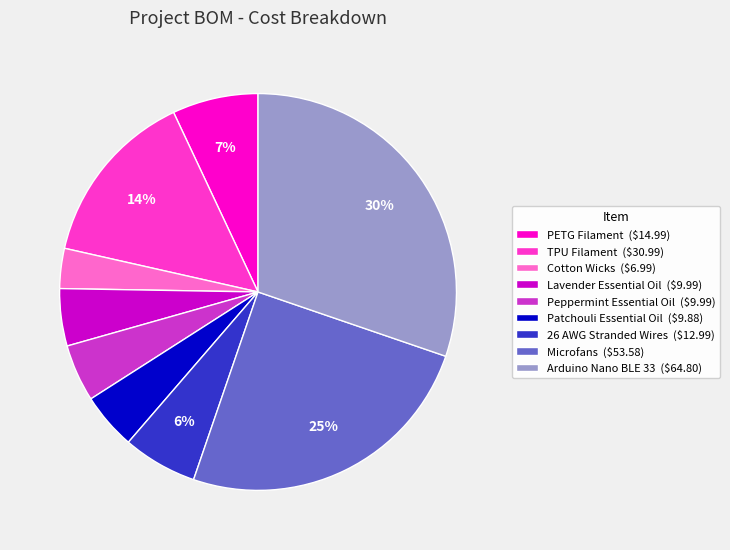

Is there a majority slice in this chart?

No